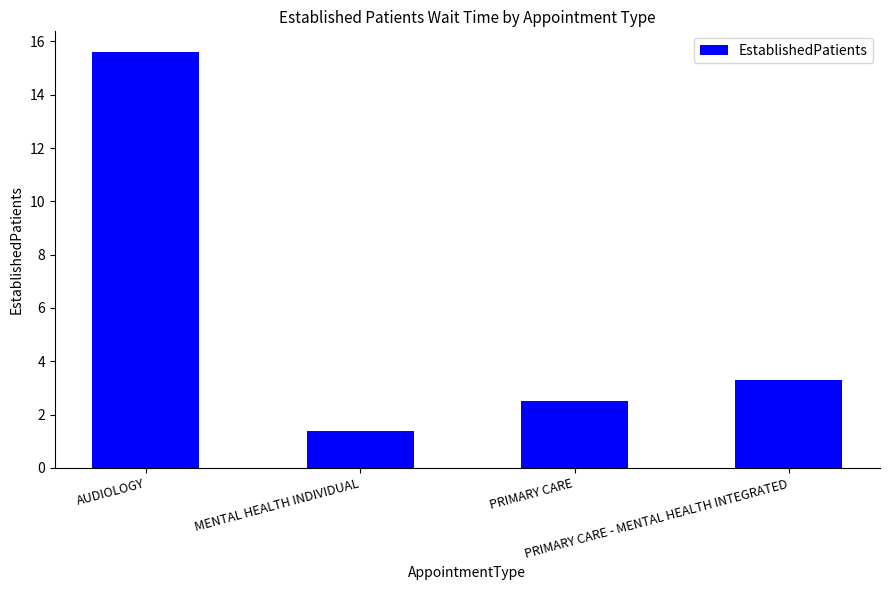

What is the ratio of the value at PRIMARY CARE - MENTAL HEALTH INTEGRATED to the value at PRIMARY CARE?

1.3